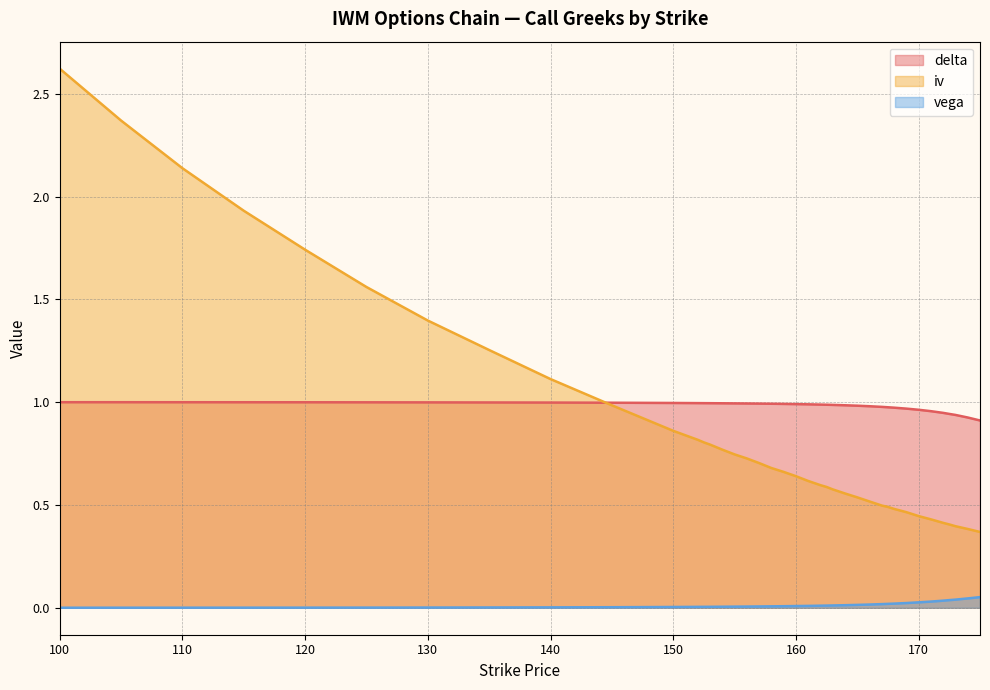

The value of delta at 150 is 1.0. True or false?

True